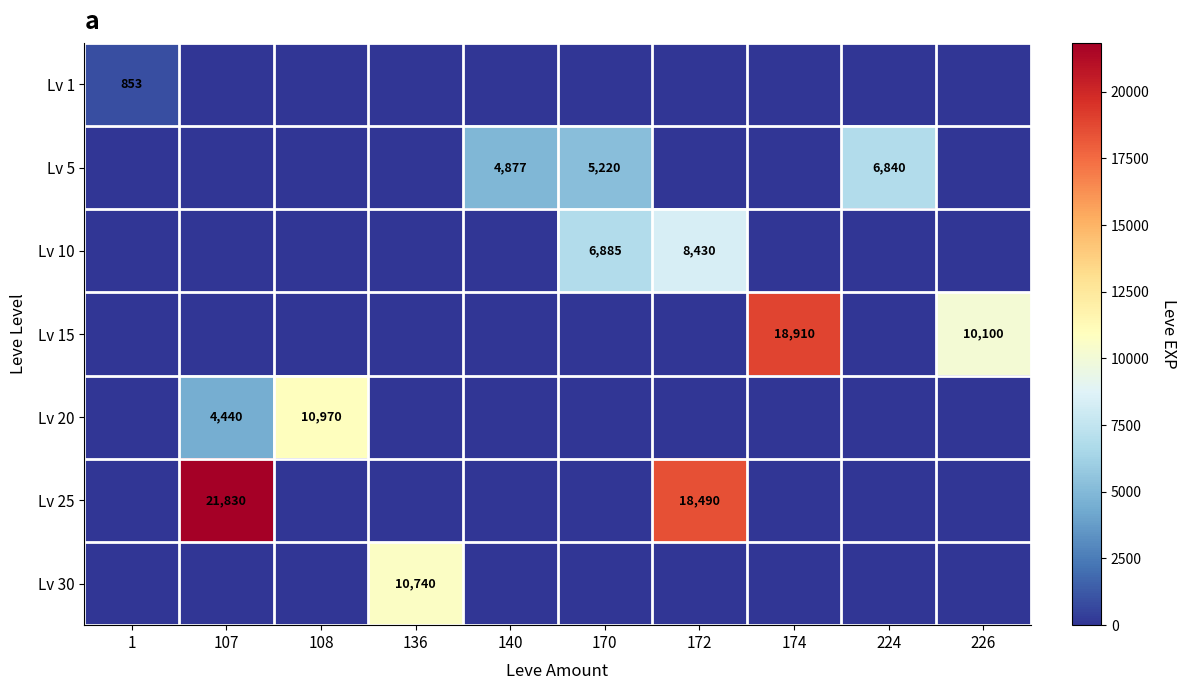

The value of Lv 5 at 224 is 6840. True or false?

True